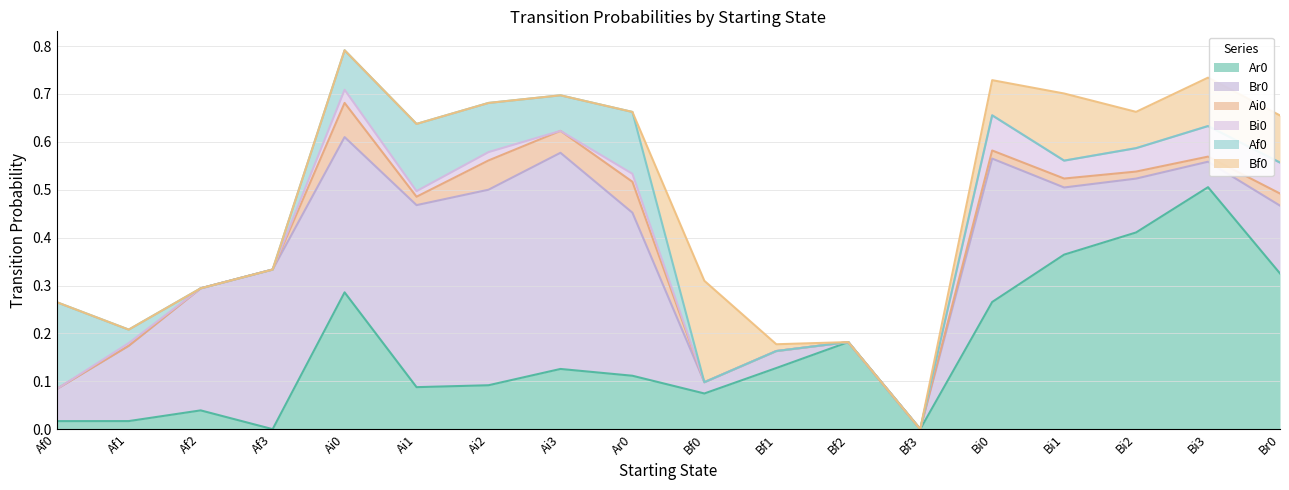

What is the label of the 10th point from the right?

Ar0